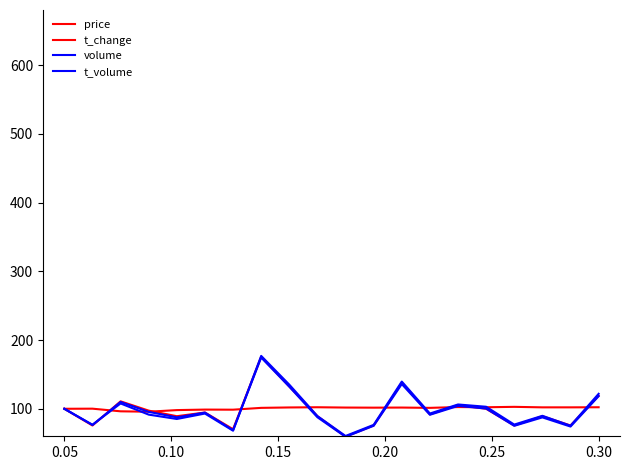

Does the chart have visible grid lines?

No